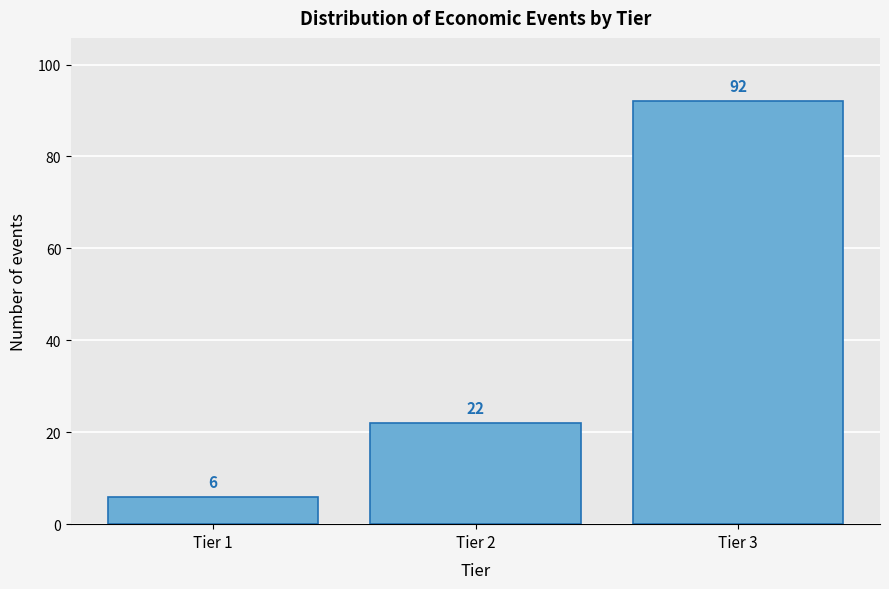

Reading right to left, what are all the values shown in this chart?

Tier 3=92	Tier 2=22	Tier 1=6